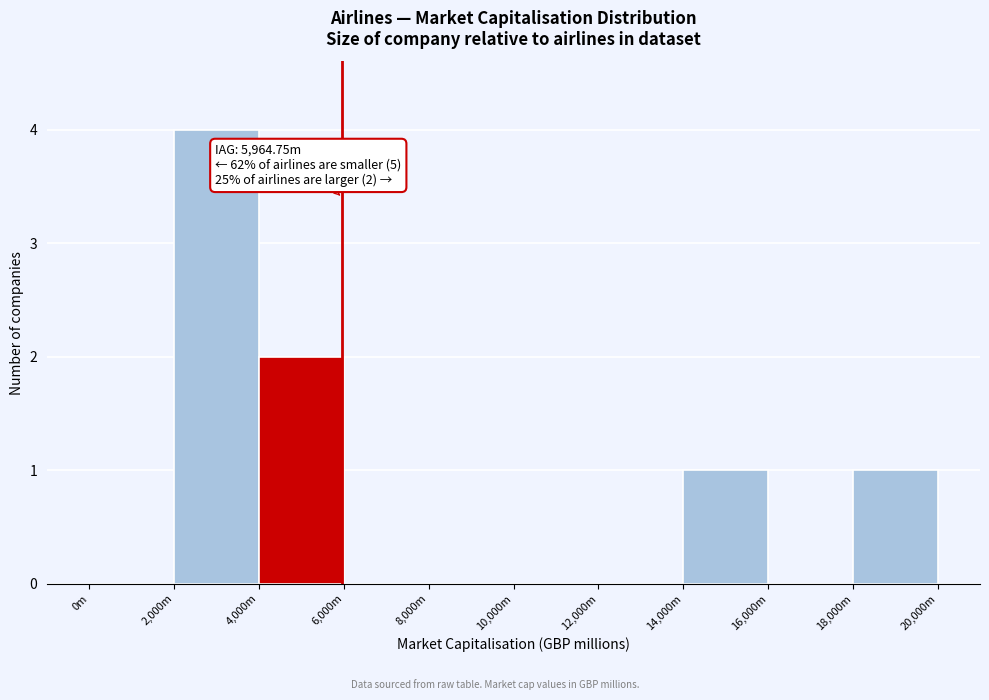

Reading left to right, transcribe all the data shown in this chart.

0m=0	2,000m=4	4,000m=2	6,000m=0	8,000m=0	10,000m=0	12,000m=0	14,000m=1	16,000m=0	18,000m=1